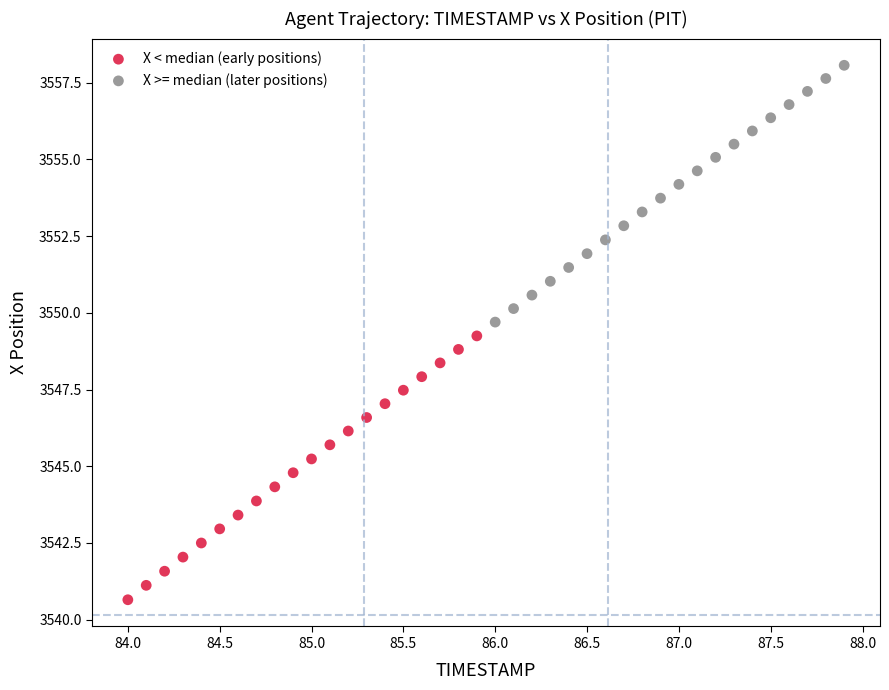

What are all the series names shown in the legend?

X < median (early positions), X >= median (later positions)